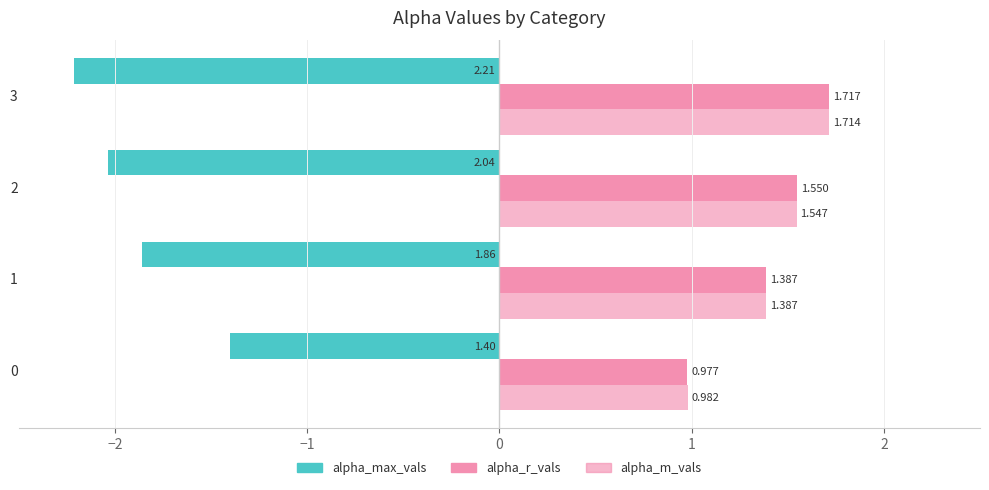

How many data points in alpha_r_vals are less than 1?

1